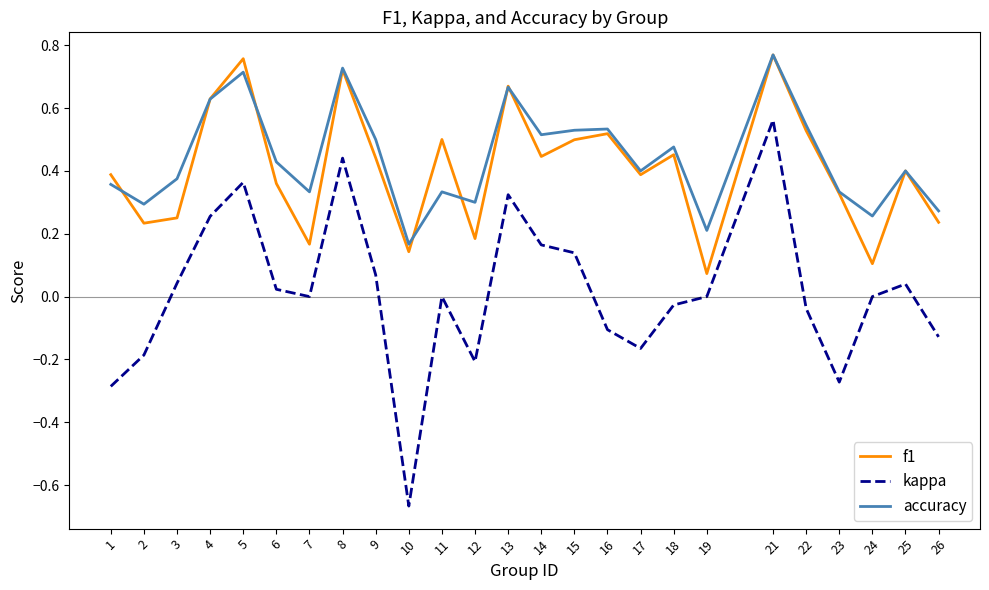

At which label does kappa reach its peak?

21